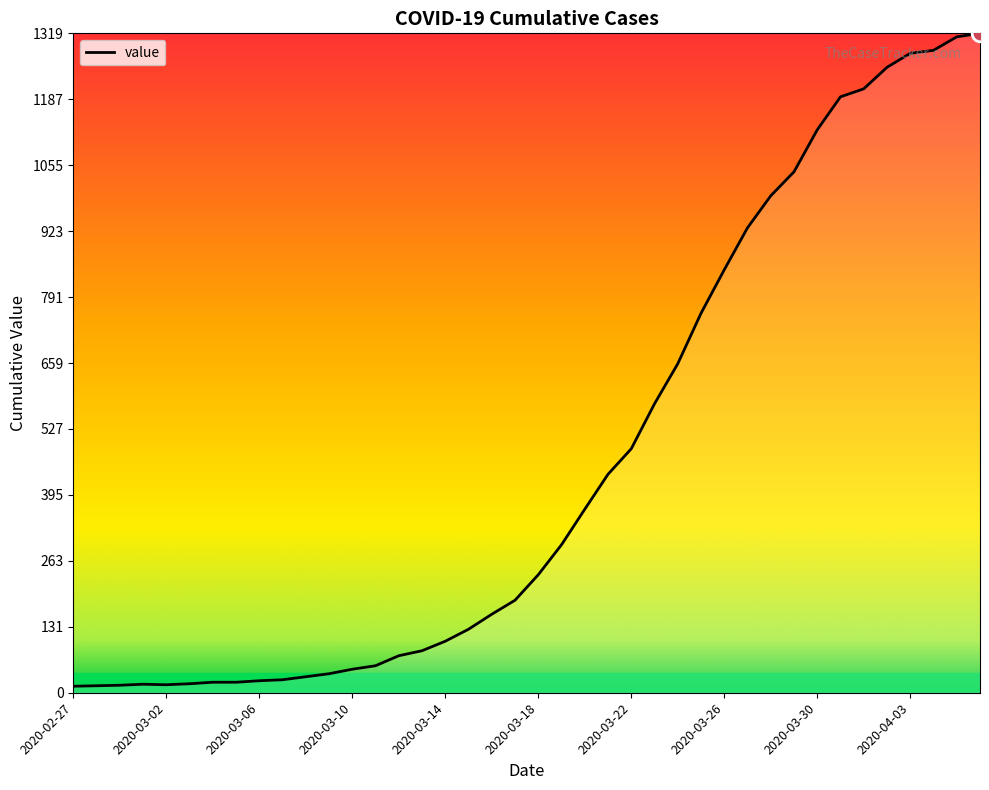

What is the maximum value shown in the chart?

1319